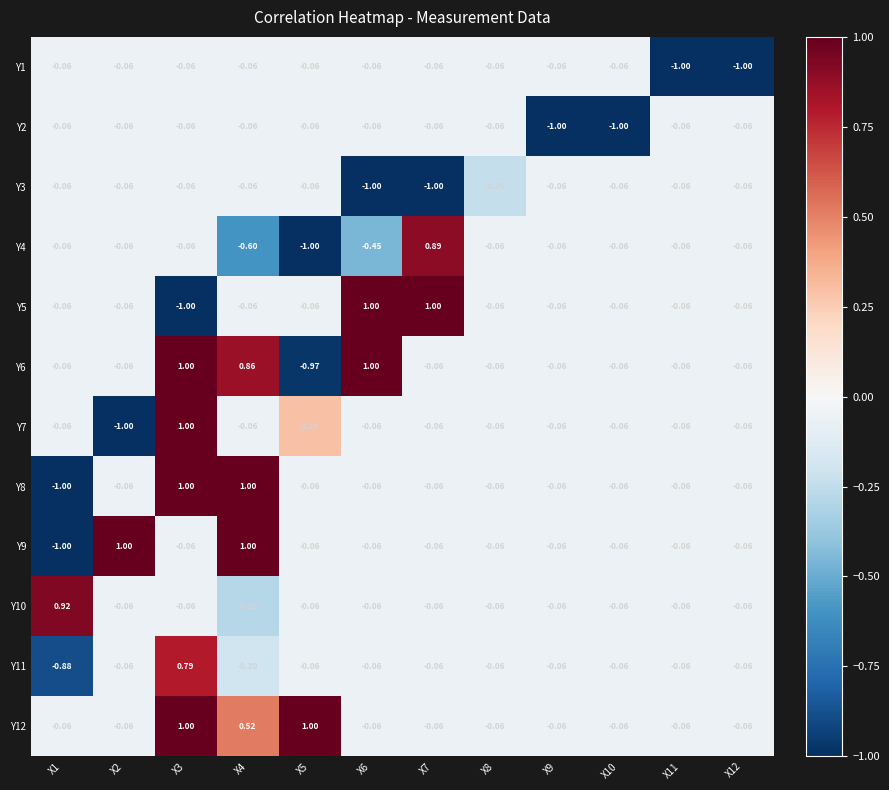

How many values in the Y5 series are below 0?

10